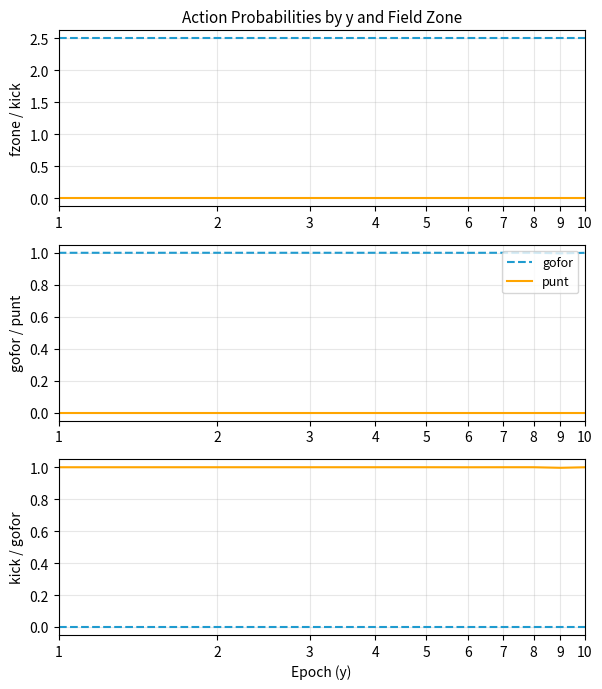

How many data points does each series have?

10